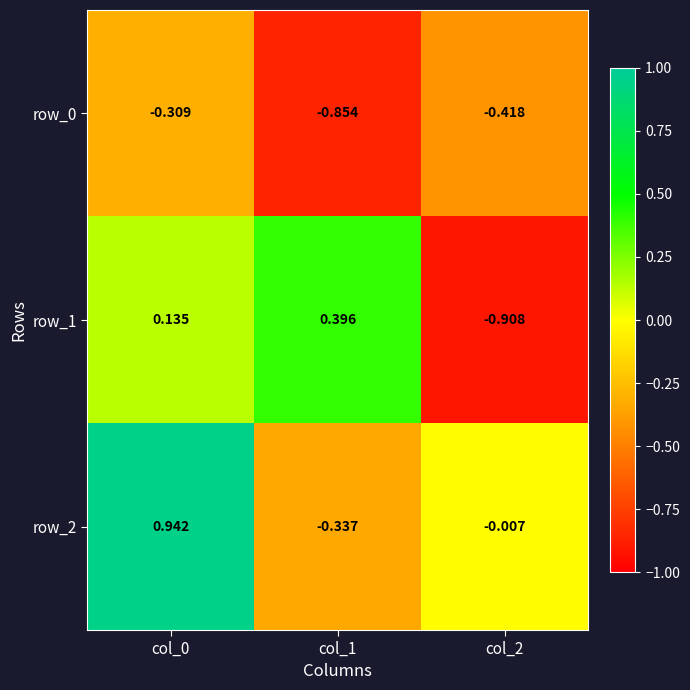

At how many categories does at least one series exceed 0?

2